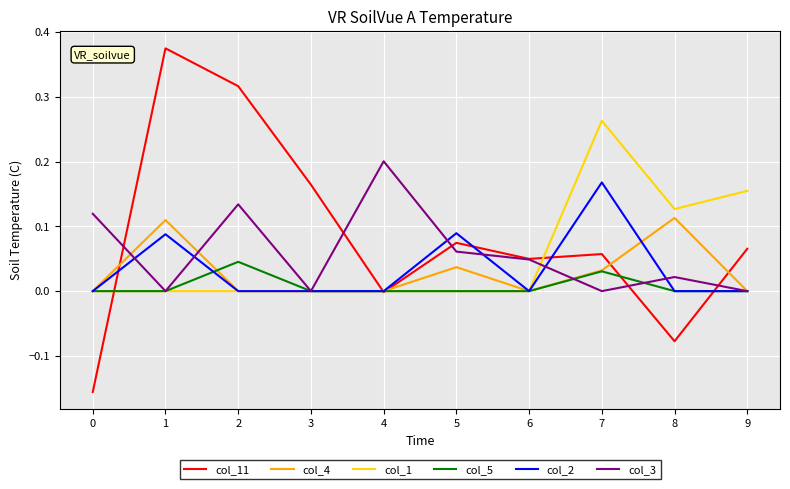

Which category has the highest value in the col_1 series?

7